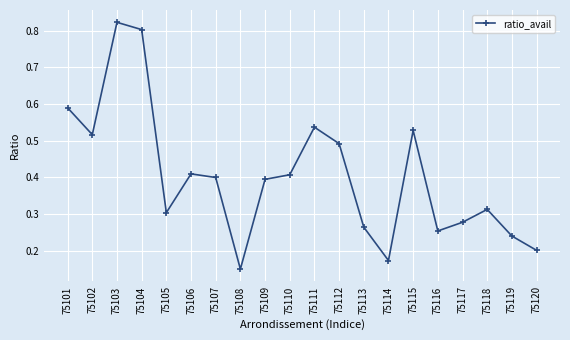

The chart shows a value of 0.8 at 75103. True or false?

True